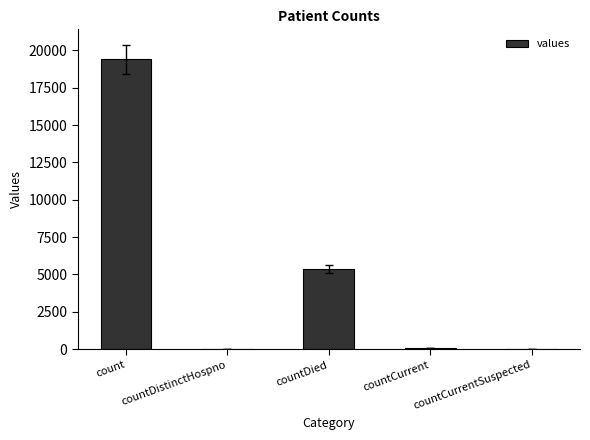

Are the bars horizontal?

No